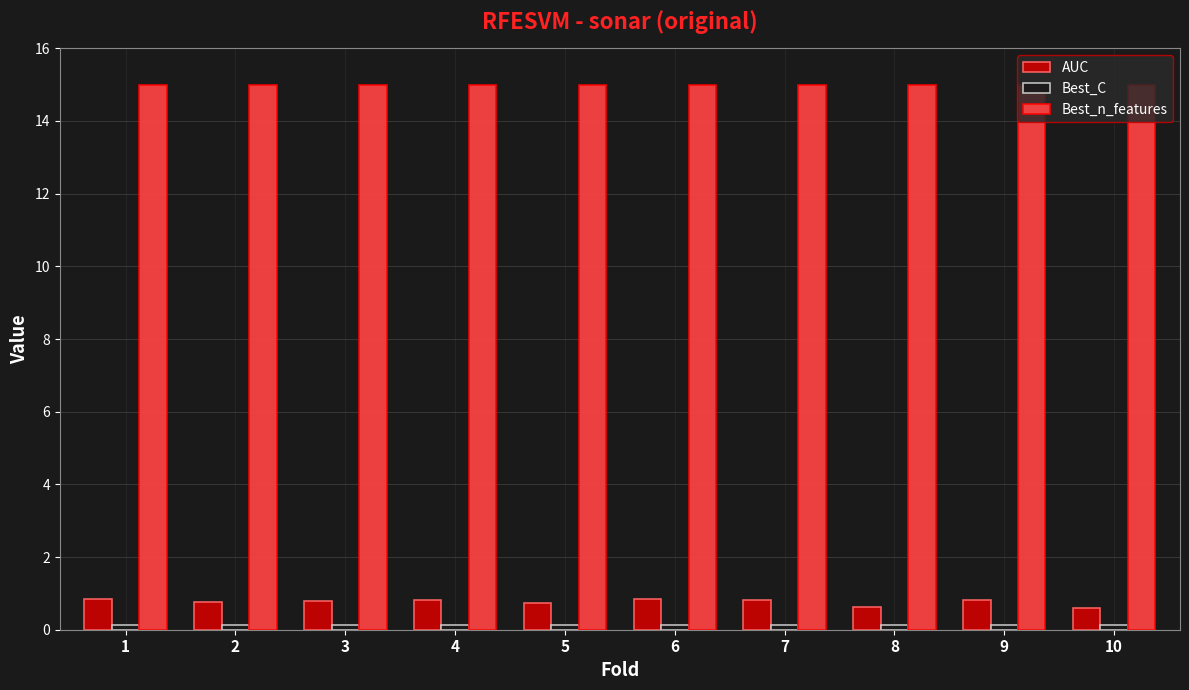

At how many categories does at least one series exceed 5?

10